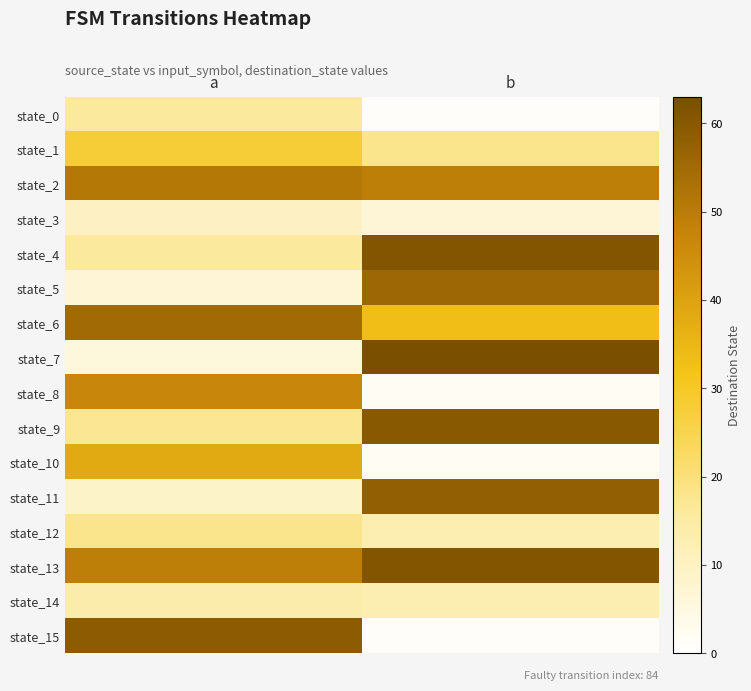

At which category is the sum across all series the highest?

b